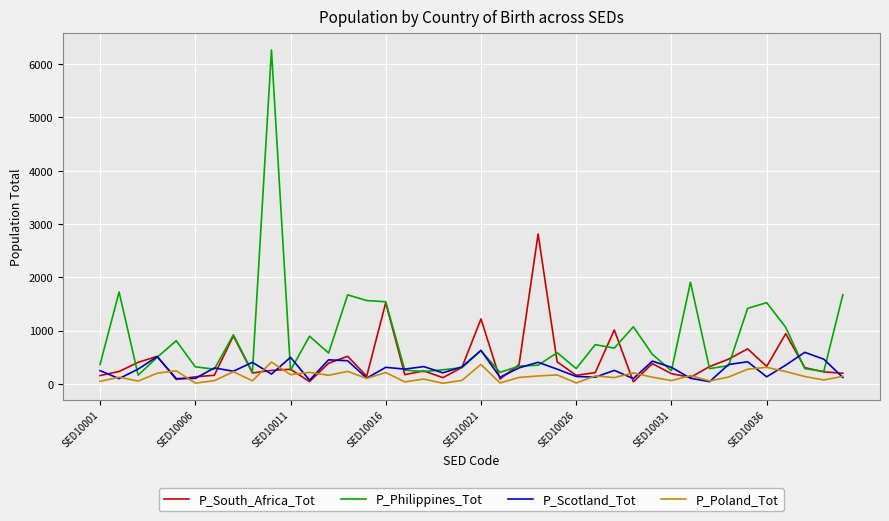

What is the highest value of the P_Philippines_Tot series?

6267